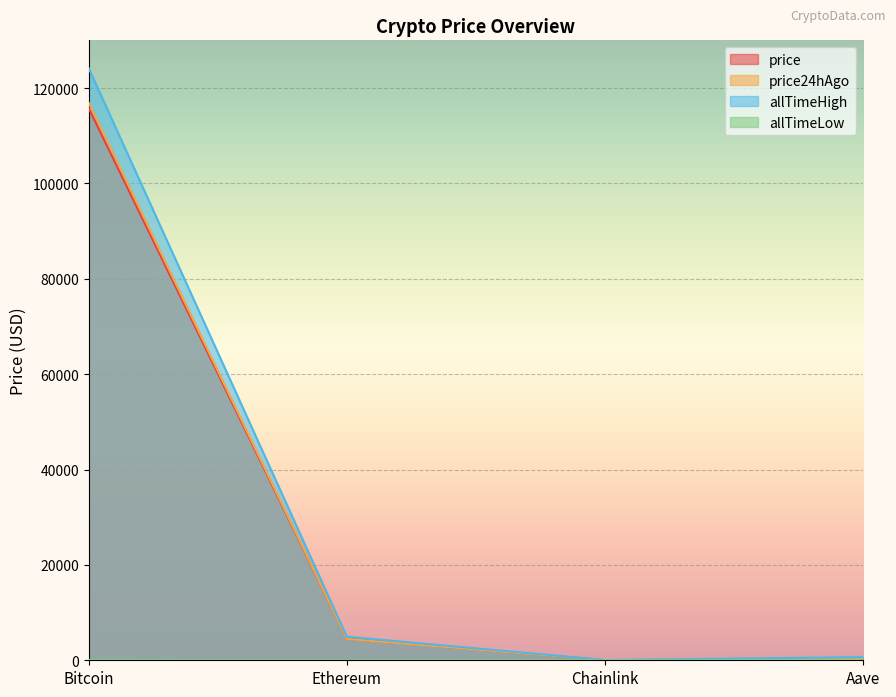

How many values in the price series exceed 4535?

2